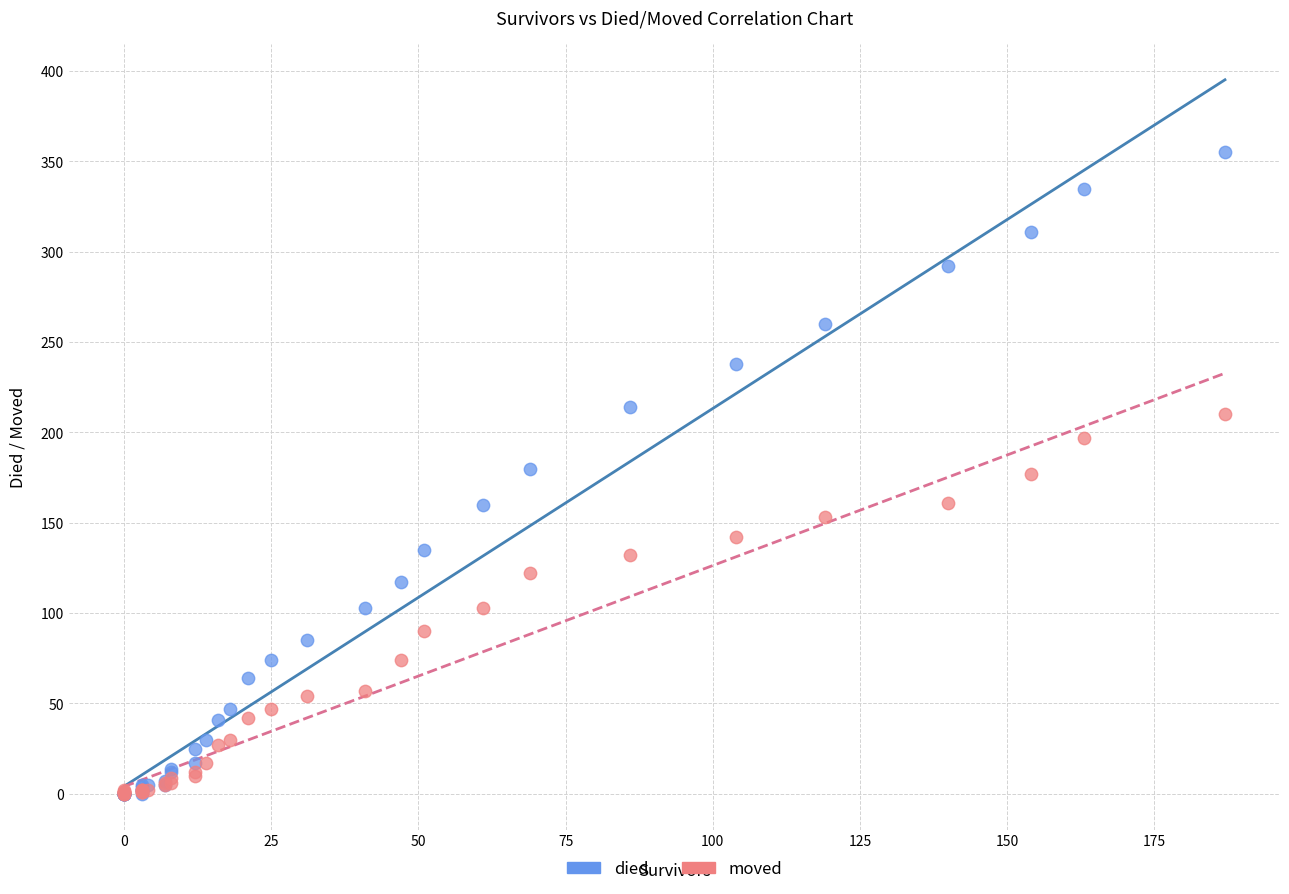

Which series has the widest spread of Y values?

died